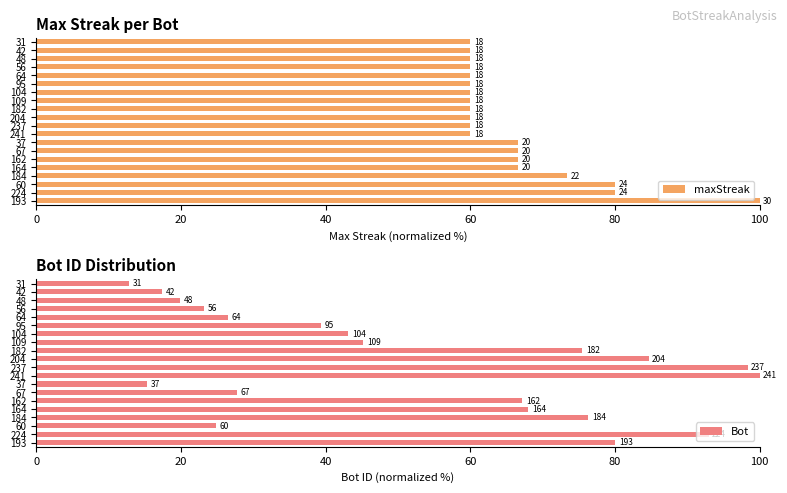

True or false: maxStreak has a value of 55.6 at 224.

False